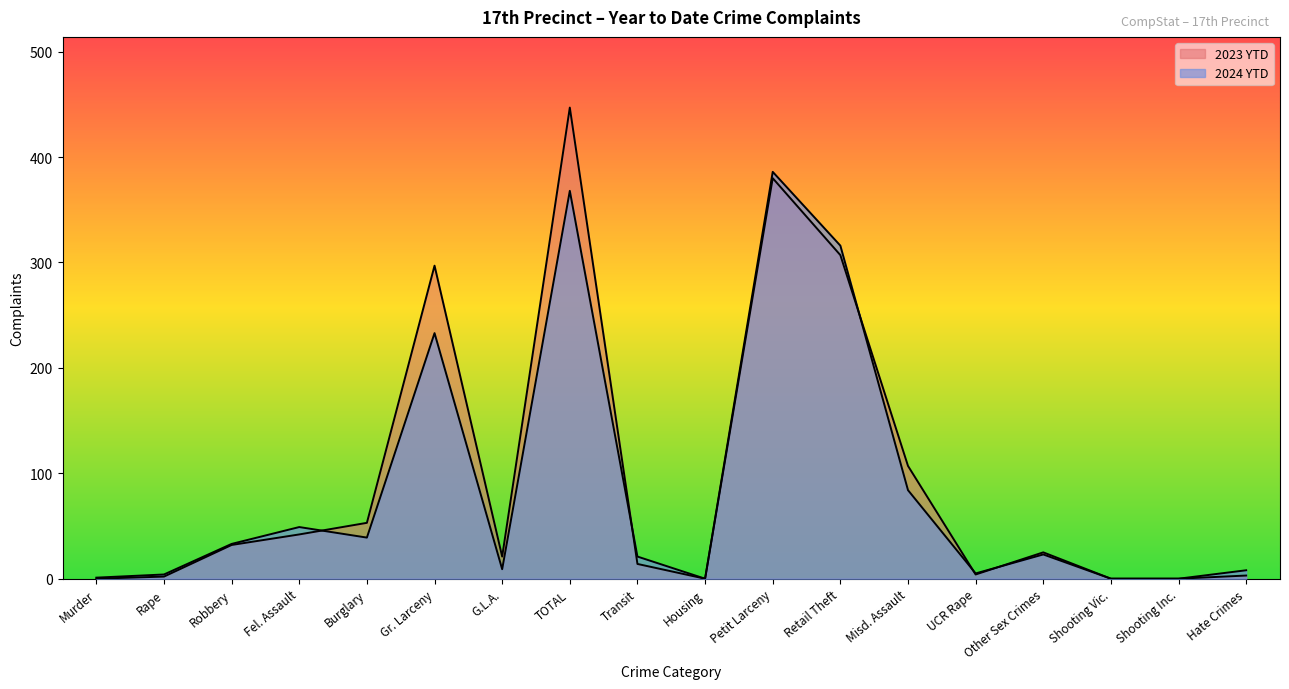

At which category does the chart reach its peak across all series?

TOTAL